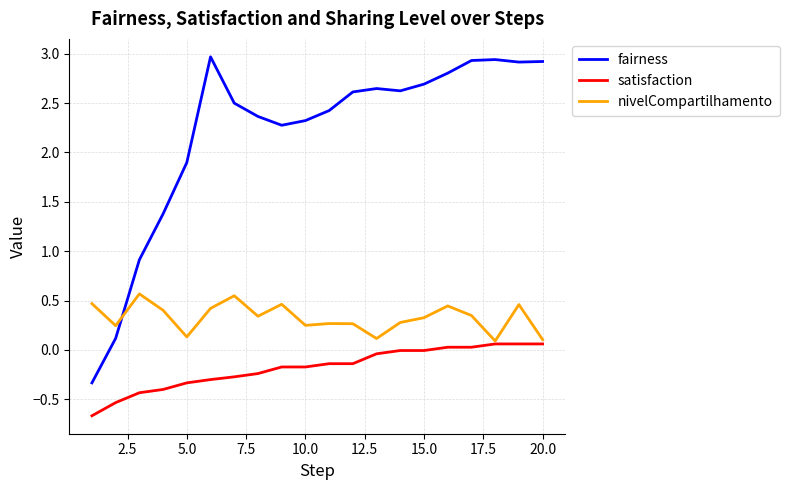

Which series has the largest total across all categories?

fairness